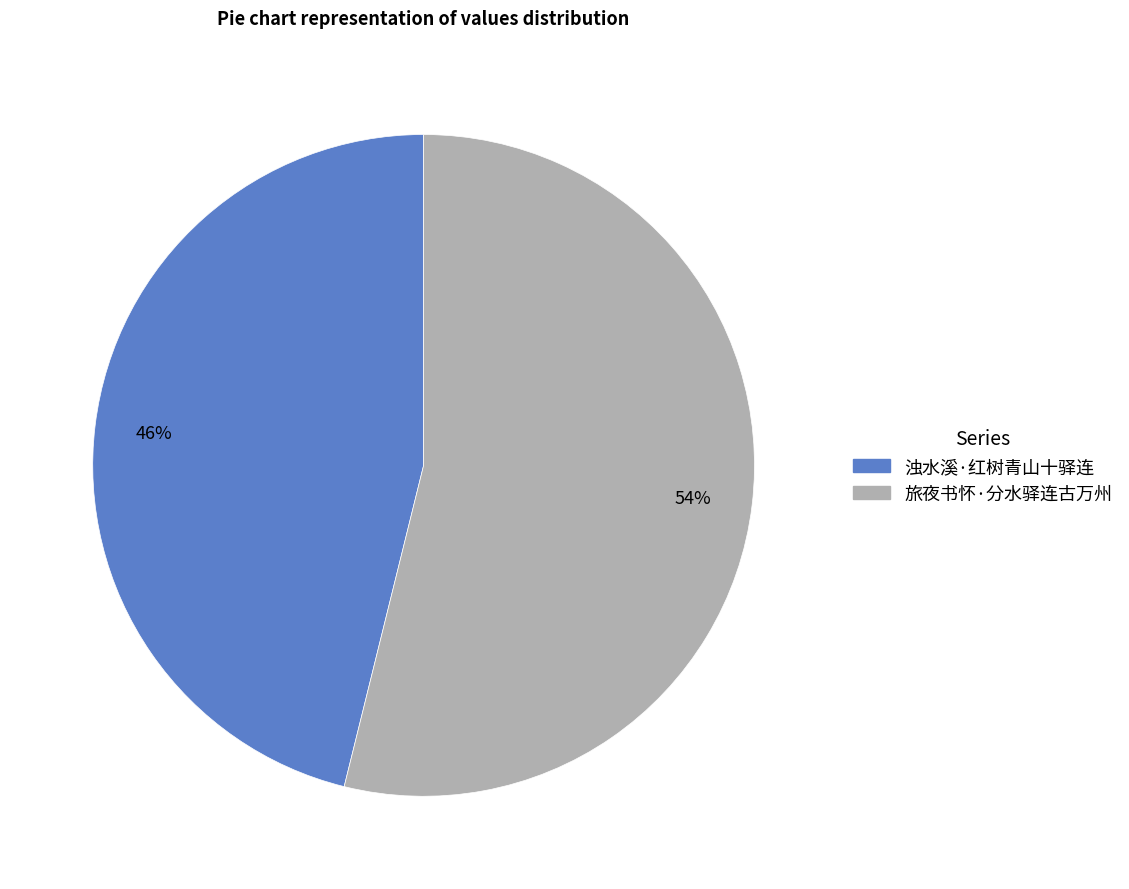

What percentage is the 旅夜书怀·分水驿连古万州 slice, to the nearest percent?

54%